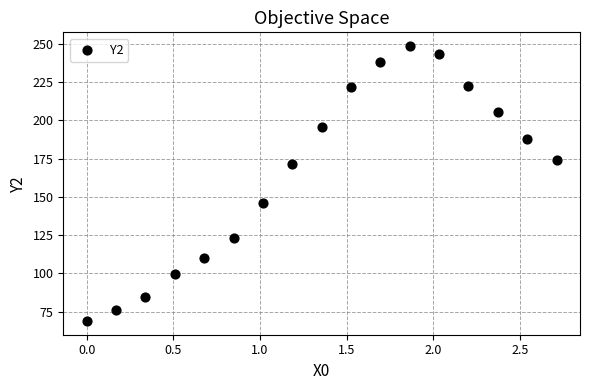

What is the range of Y values (max minus min)?

179.4